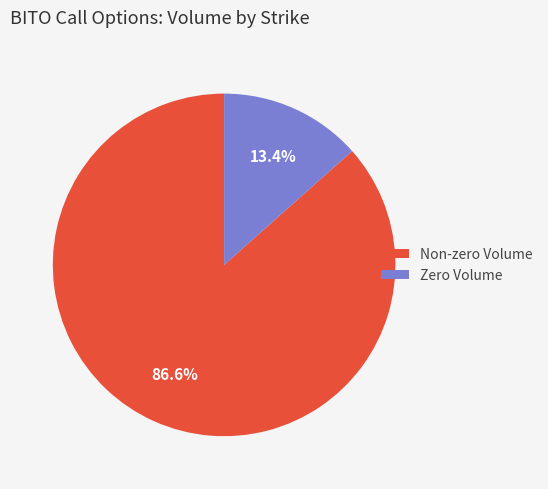

Do Non-zero Volume and Zero Volume together represent more than half of the pie?

Yes